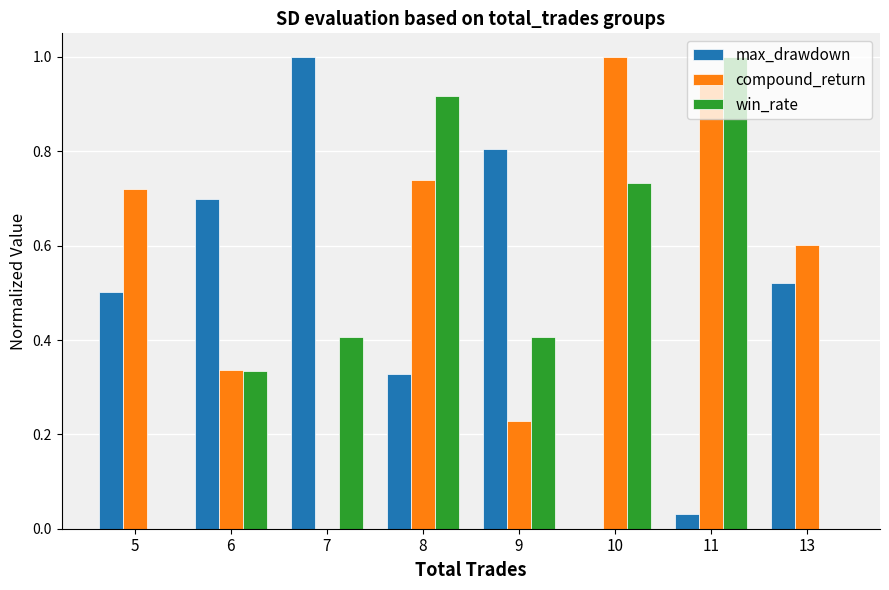

What are all the series names shown in the legend?

max_drawdown, compound_return, win_rate